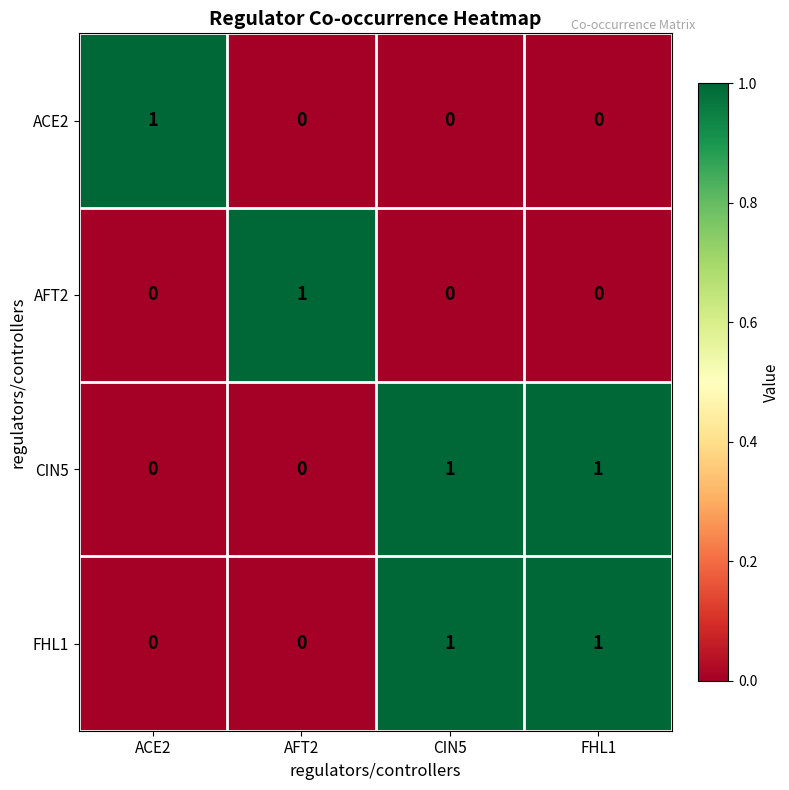

At how many categories does at least one series exceed 0?

4